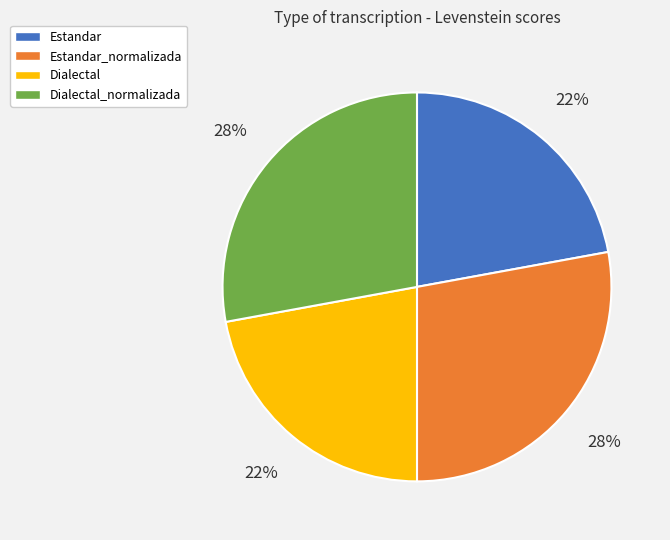

Is there any slice that represents more than half of the pie?

No